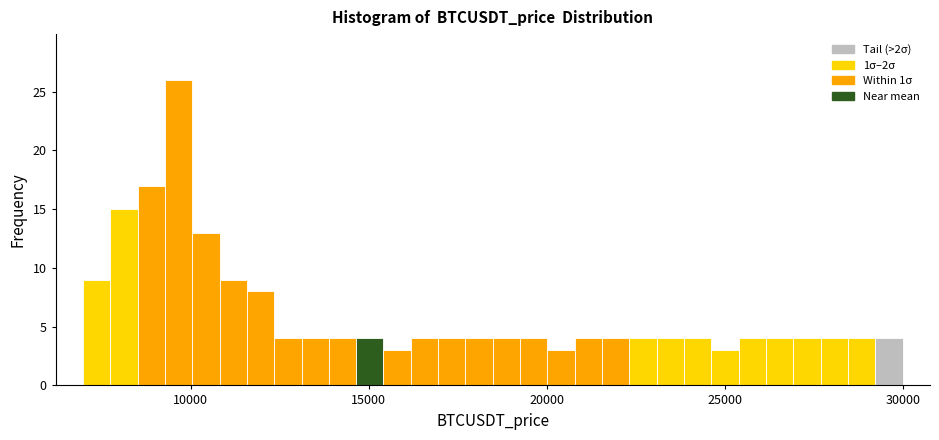

Around what value on the x-axis is the tallest bar? Give the approximate position of its centre, as read against the axis.

9500